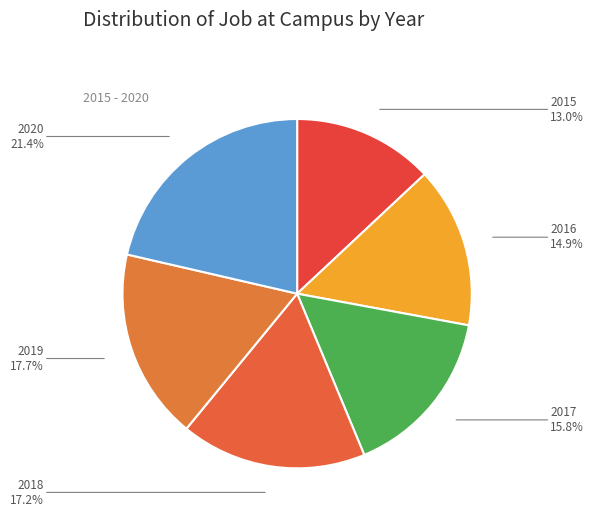

What is the largest slice in the pie chart?

2020